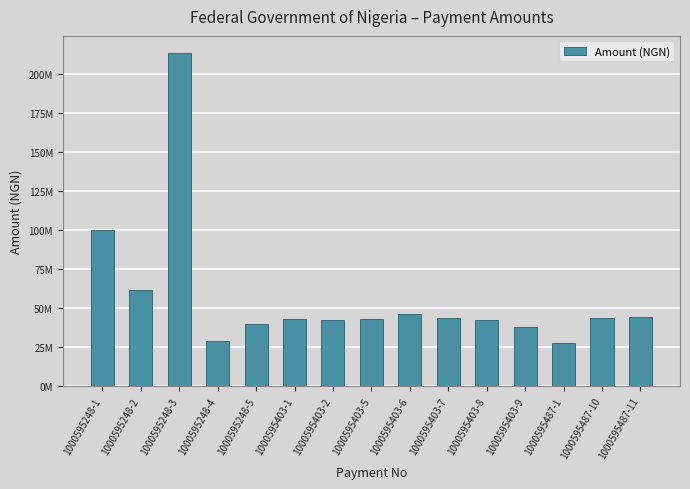

Reading left to right, what are all the values shown in this chart?

100000000.0	61525029.7	214019000.0	28872460.0	39689375.5	42854596.4	42134400.0	42854596.4	46034285.7	43648523.6	42259474.3	38098731.3	27601119.0	43673053.3	44143456.5